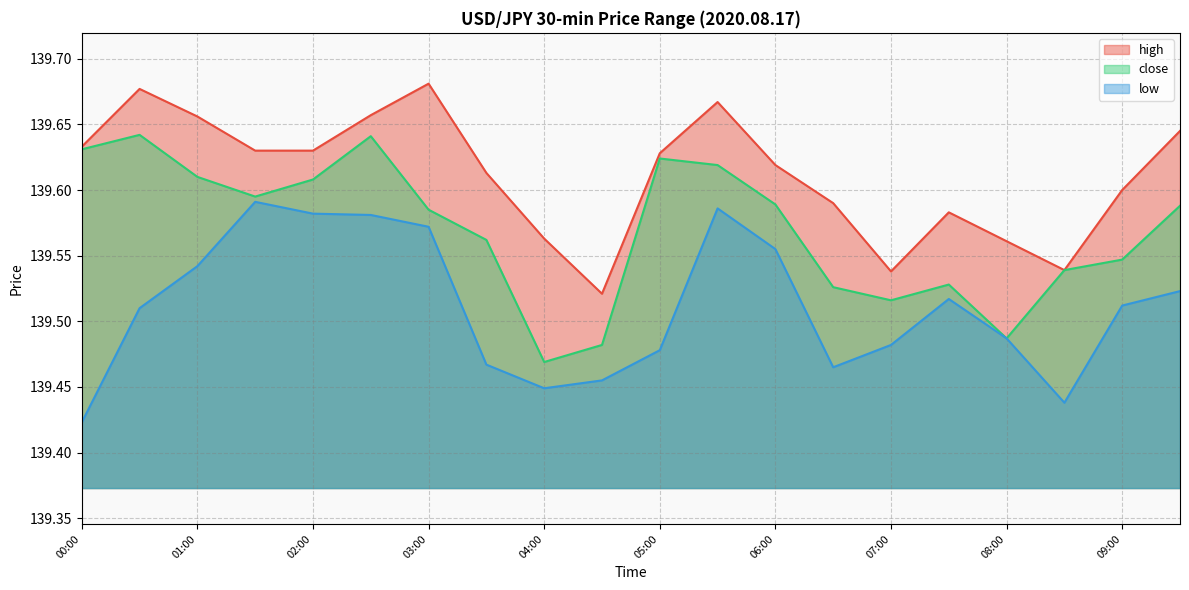

In high, how many points are lower than both neighbors (excluding endpoints)?

3